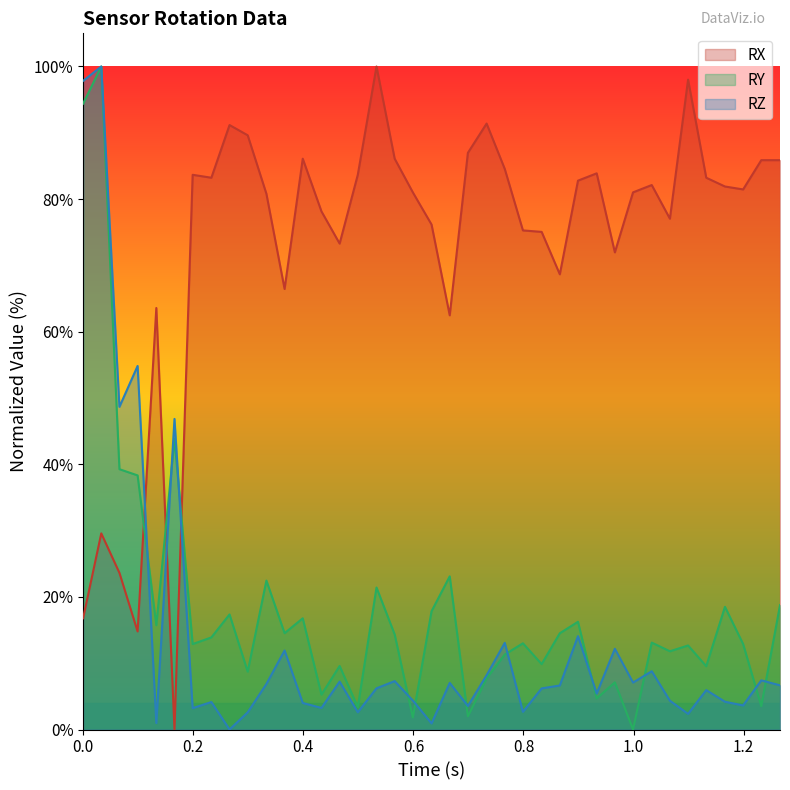

How many data points does each series have?

39